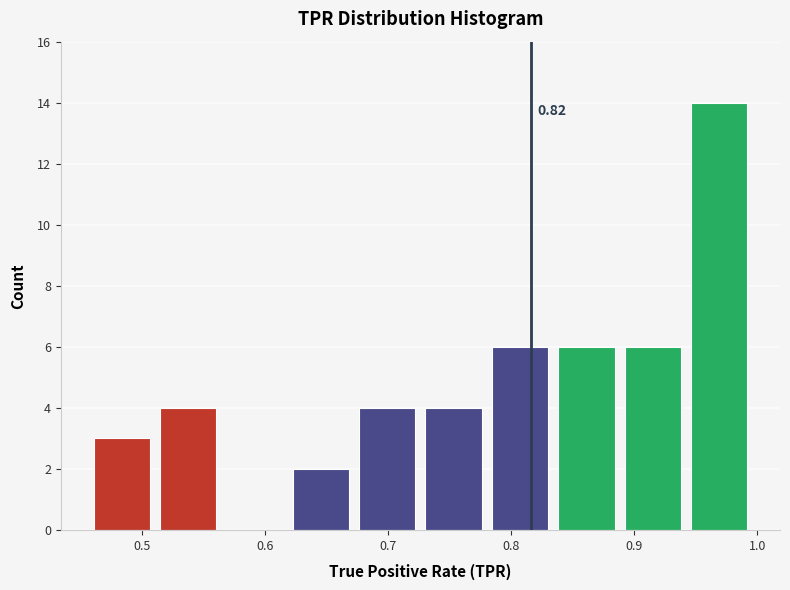

Which range on the x-axis has the tallest bar?

0.95 to 1.00